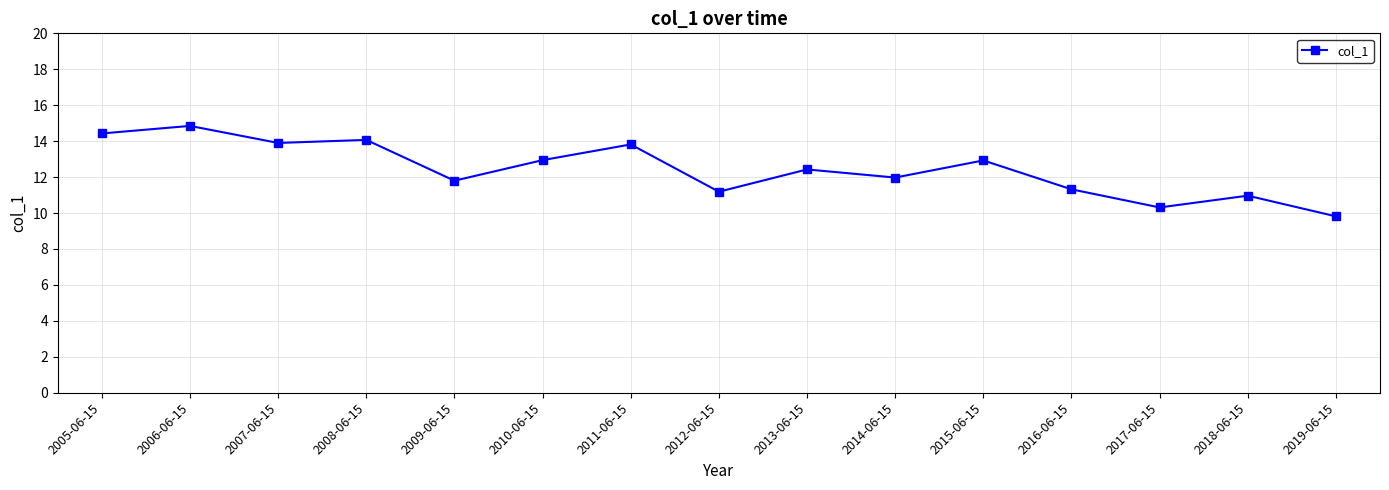

How many interior local peaks (higher than both neighbors) does the data have?

6